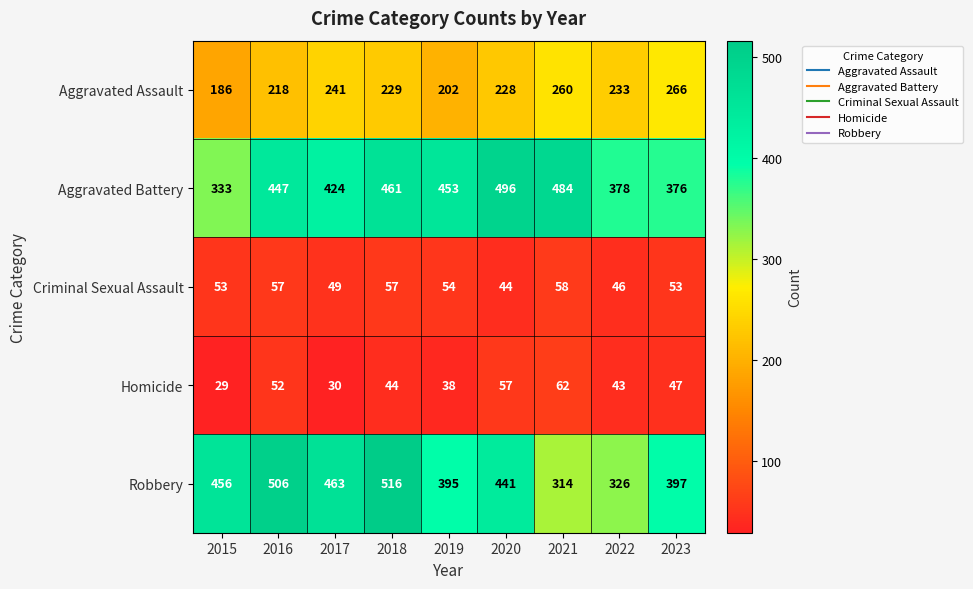

What is the total value across all series at 2018?

1307